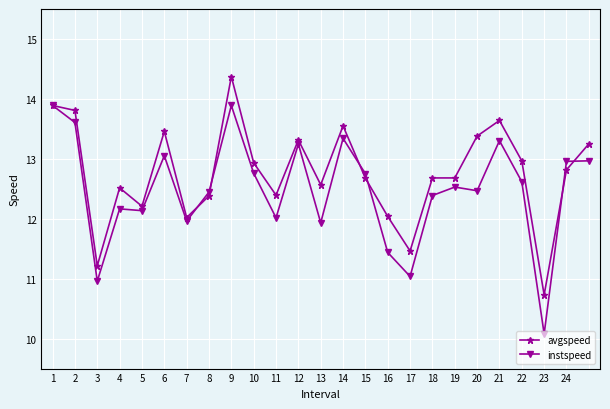

What is the average value of the instspeed series?

12.5